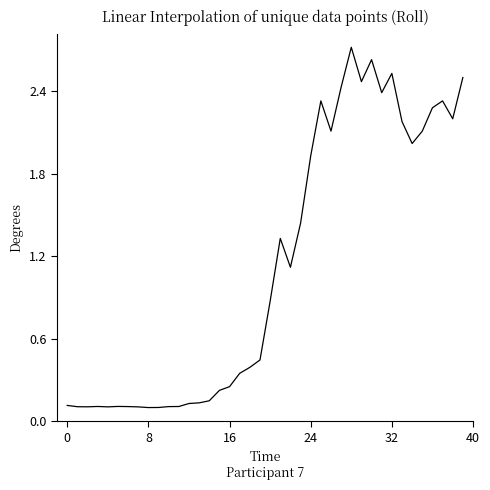

What is the maximum value shown in the chart?

2.7